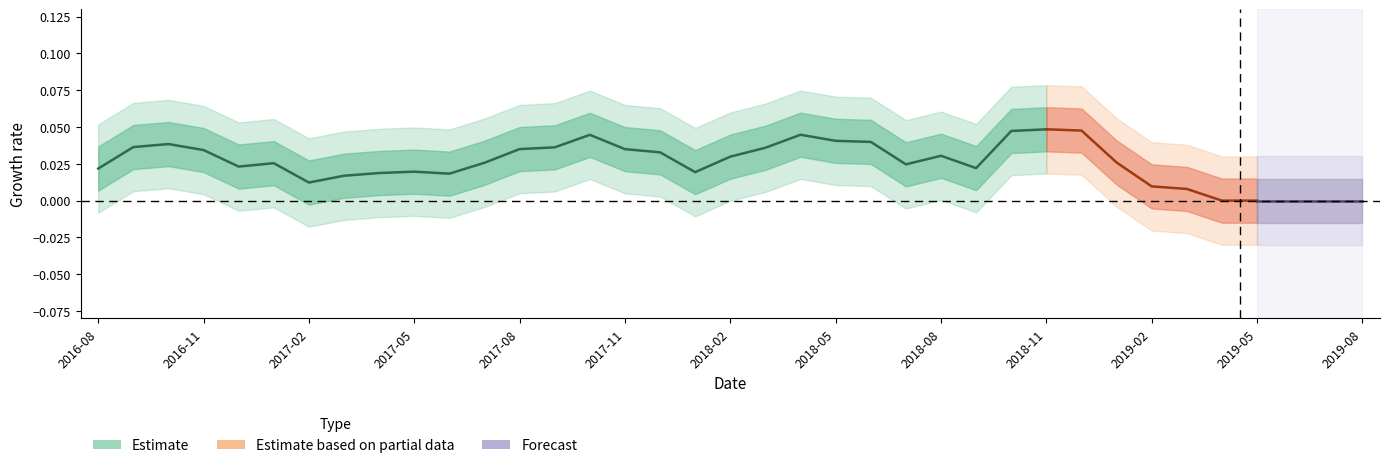

Is it true that HM_Rate equals -0.0 at 2019-03?

False